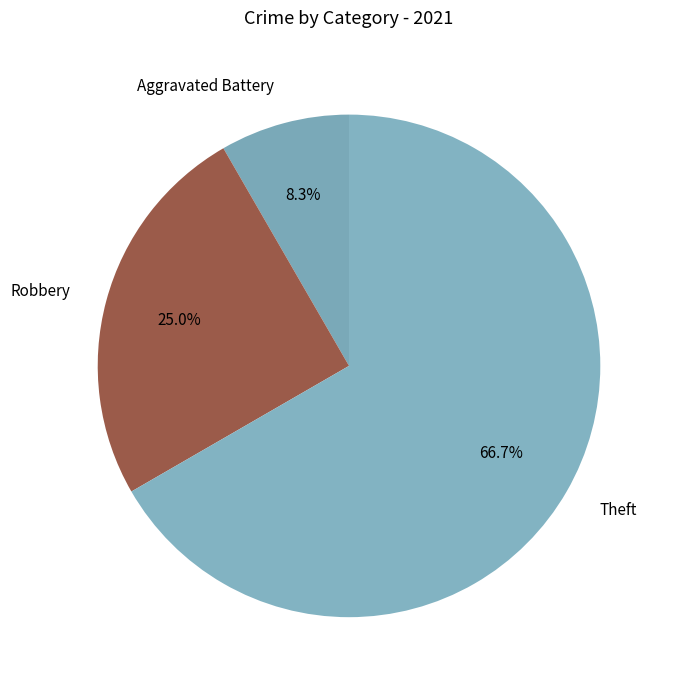

Which category has the smallest portion of the pie?

Aggravated Battery